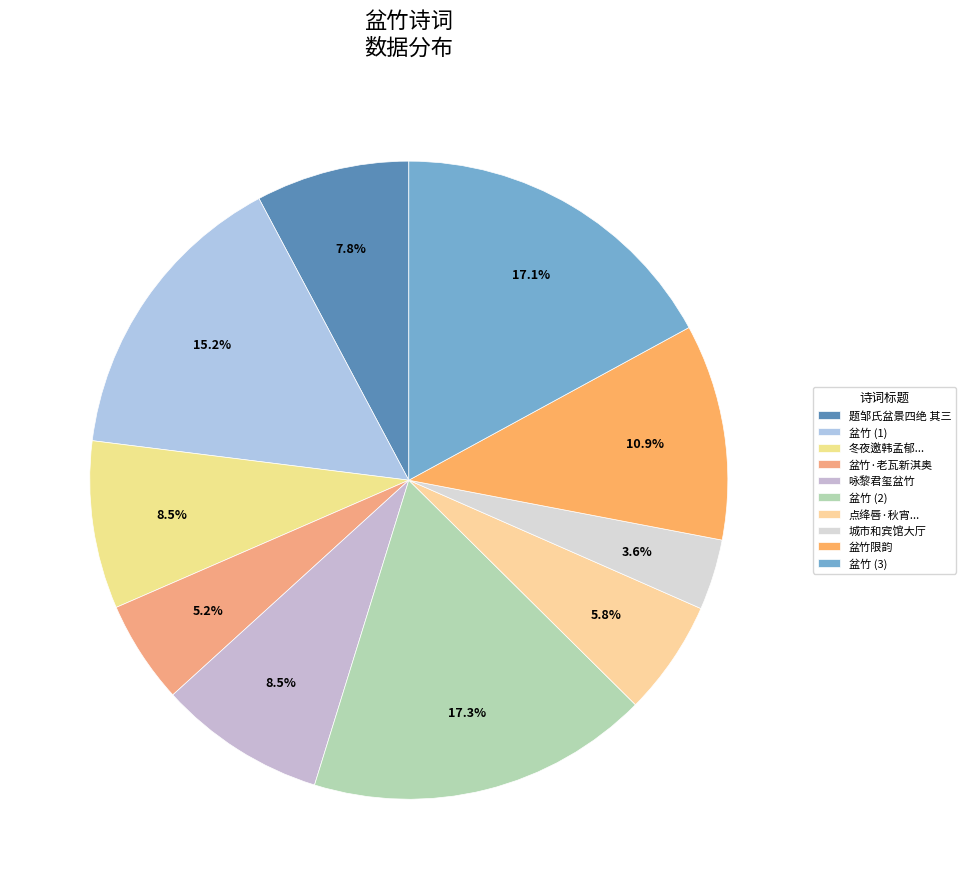

Count the number of slices in the pie.

10